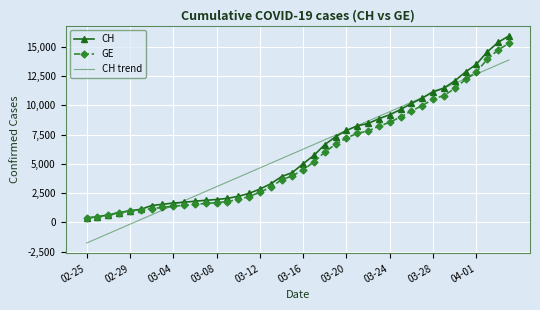

After their last crossing, which series has the higher values: CH trend or CH?

CH